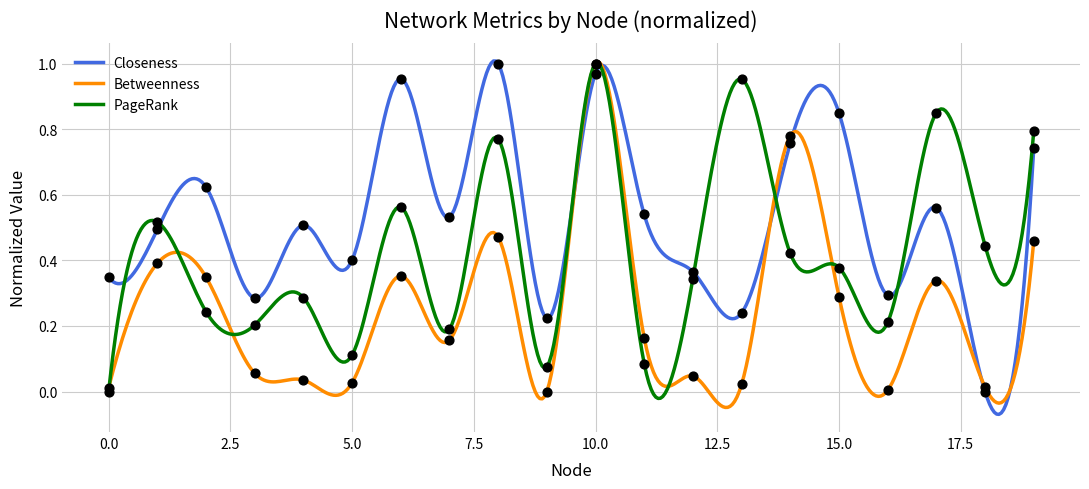

Which series has the largest range (max minus min)?

Closeness